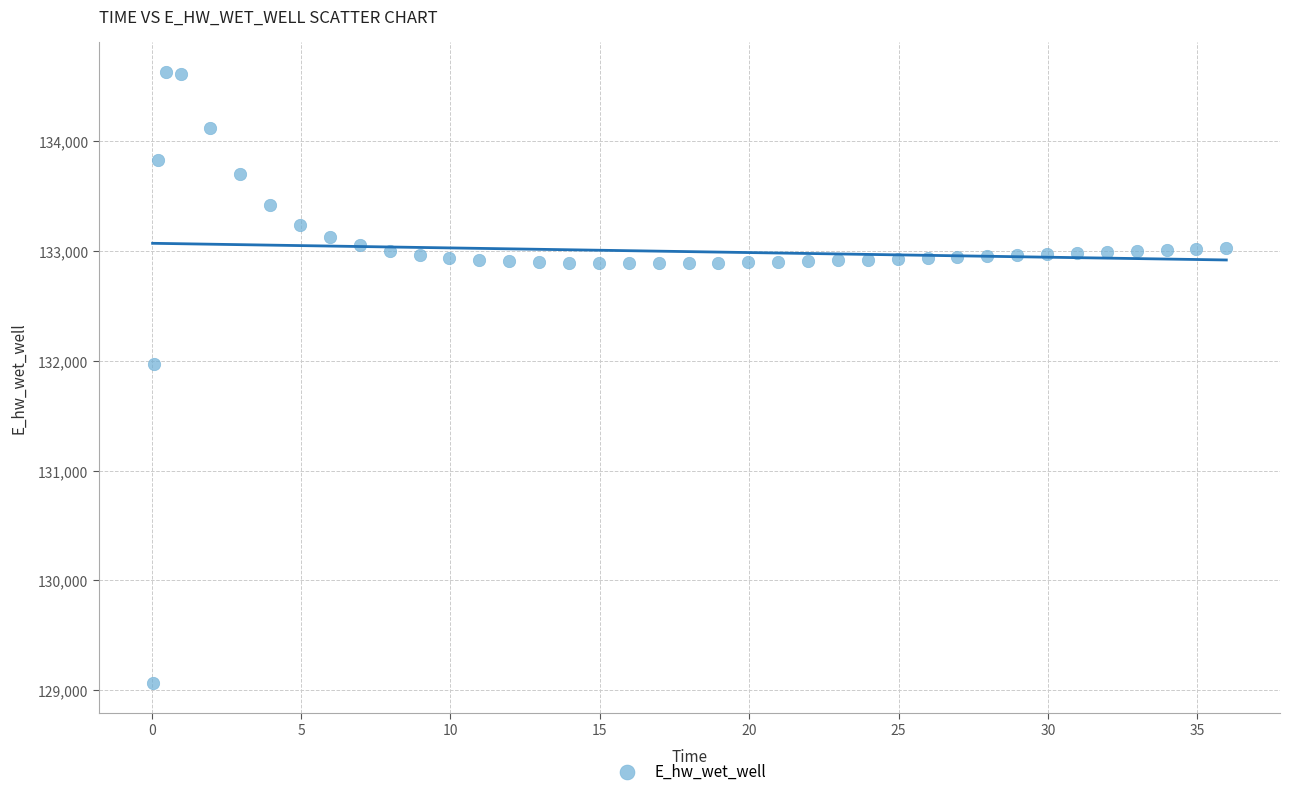

What is the range of X values (max minus min)?

35.9